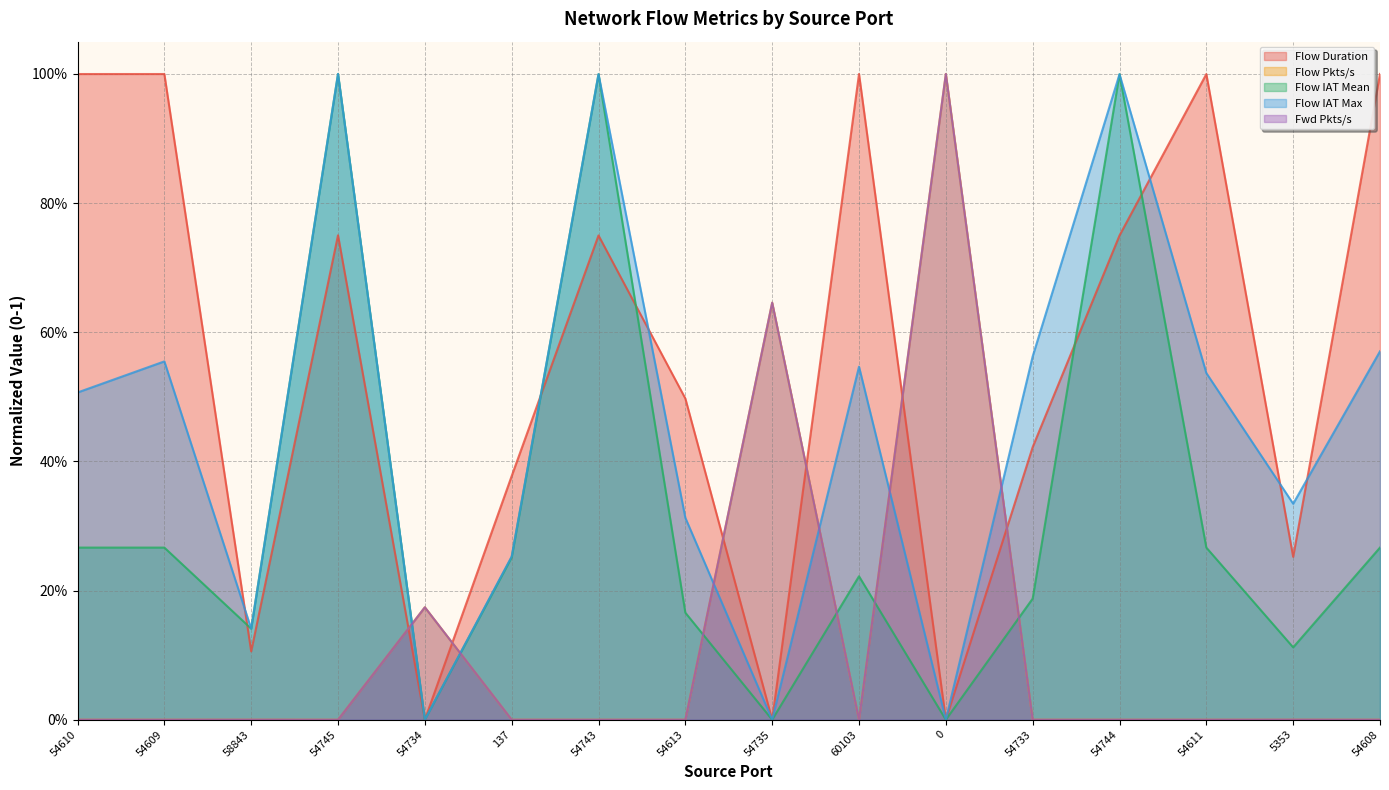

How many values in Flow Duration are above zero?

15